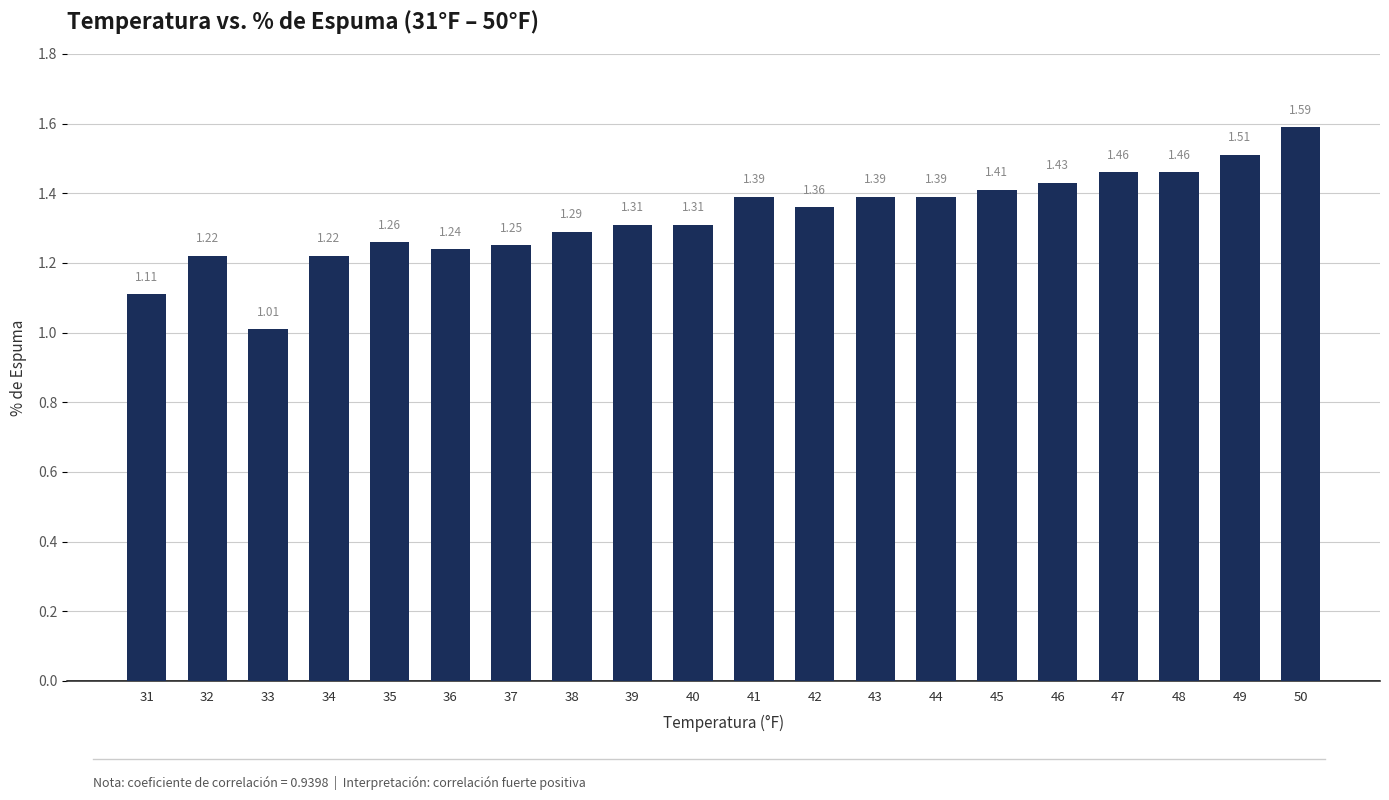

What is the sum of the values at 40 and 46?

2.7